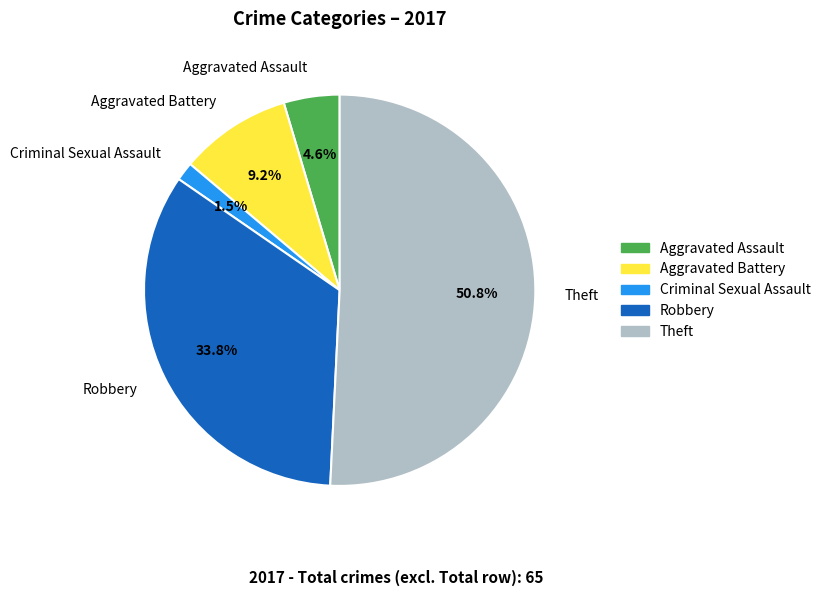

Approximately how many times larger is the value at Robbery compared to Aggravated Battery?

3.7